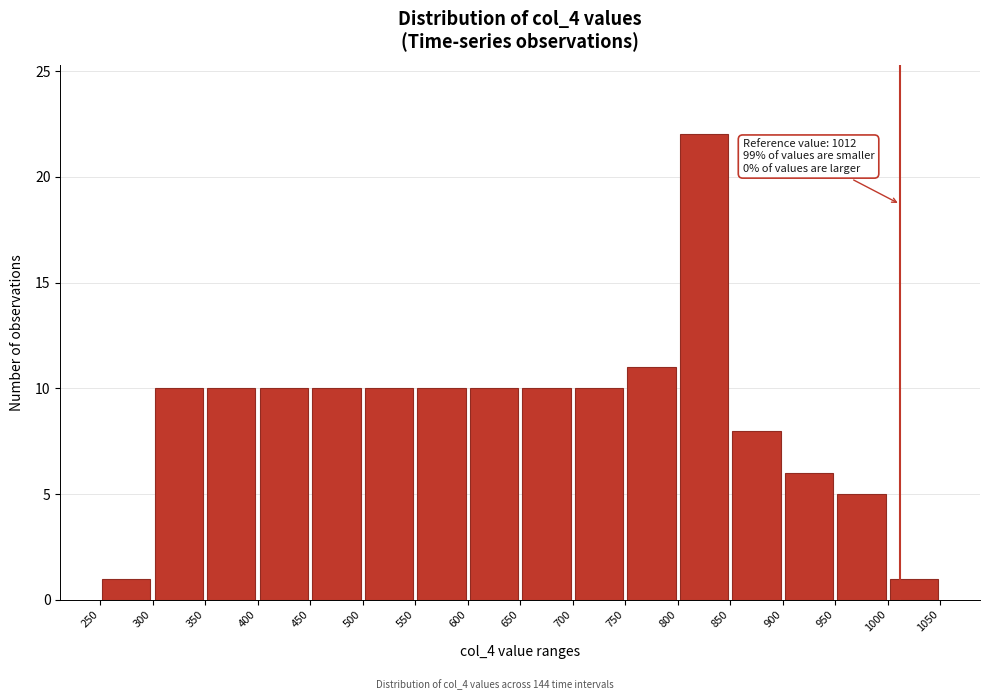

Which range on the x-axis has the tallest bar?

800 to 850